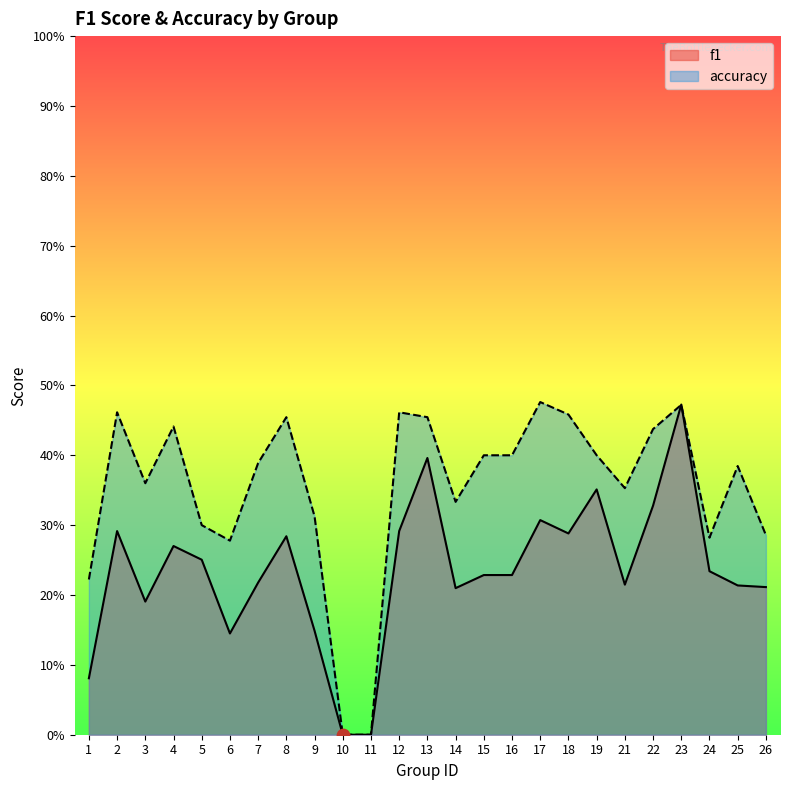

What are all the series names shown in the legend?

f1, accuracy